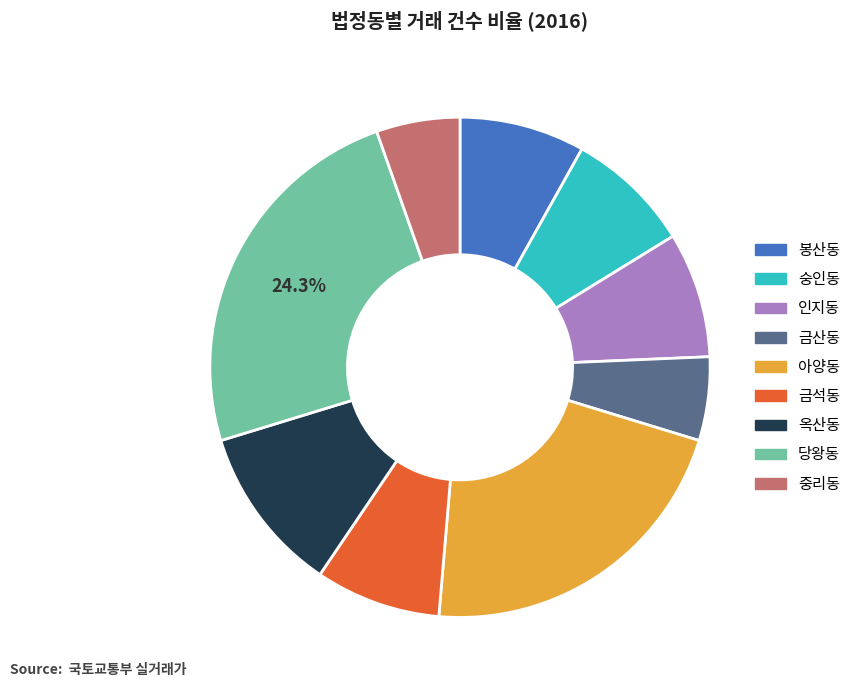

Which slice is the largest?

당왕동